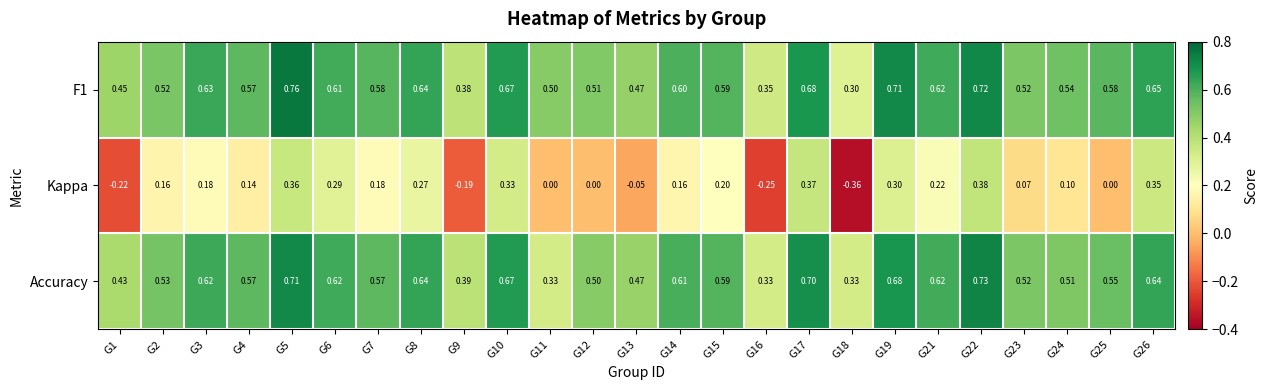

Which series has the widest spread of values?

Kappa